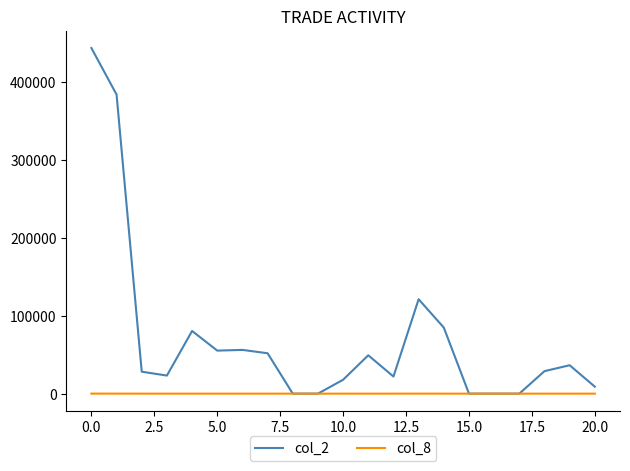

What is the greatest value displayed?

444170